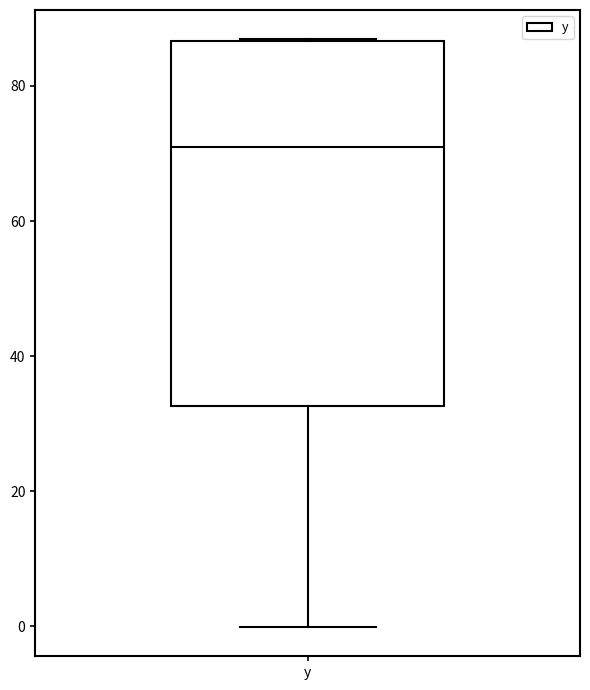

Where does the median line of the box for y sit on the y-axis? The values are not printed on the chart, so give them approximately, as read against the axis.

70